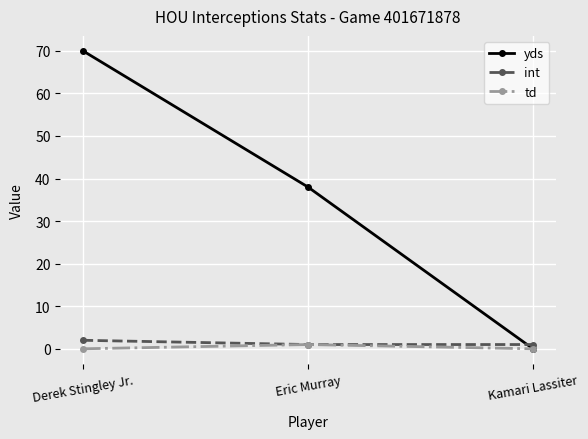

Reading left to right, what are all the values shown in this chart?

yds: 70	38	0
int: 2	1	1
td: 0	1	0